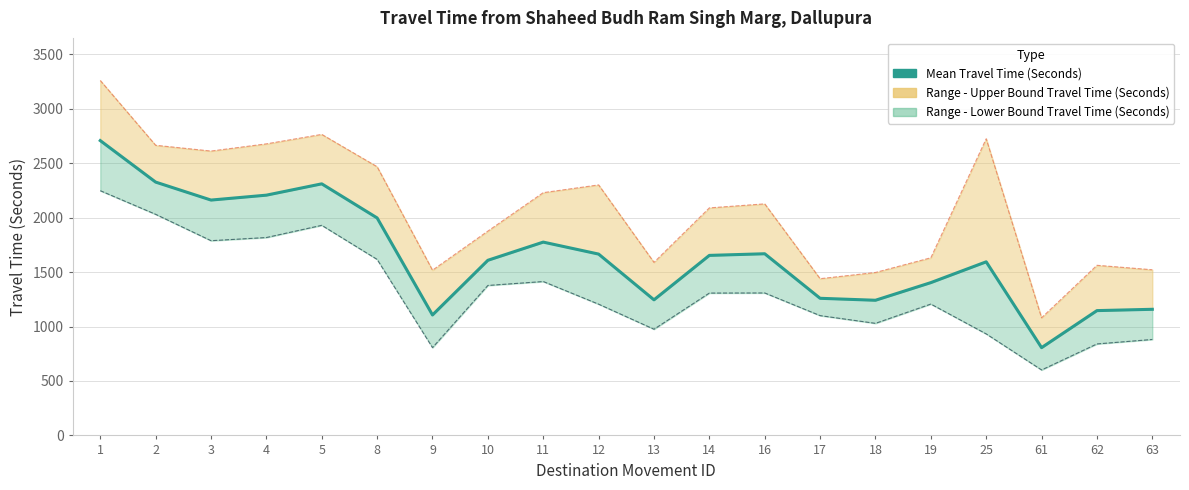

Read the value at 10, to the nearest 10.

1610